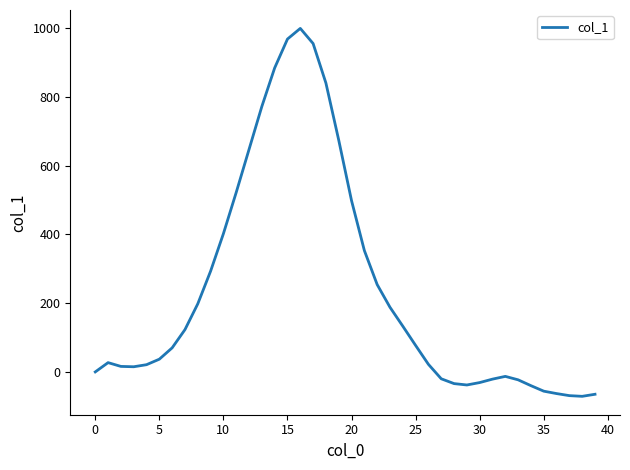

What is the difference between the maximum and minimum values?

1070